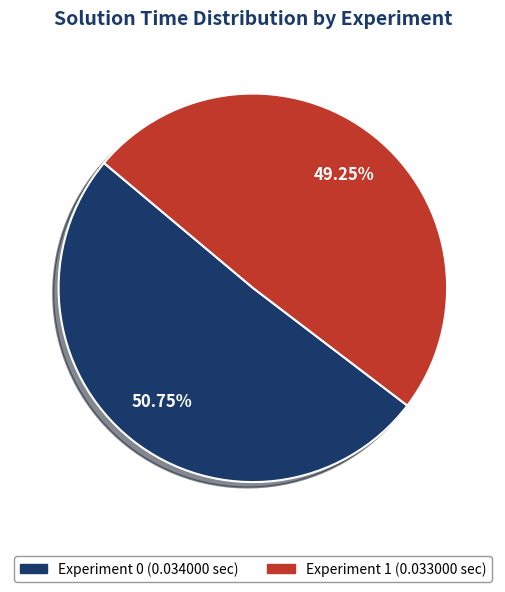

Is Experiment 0 the majority of the pie?

Yes